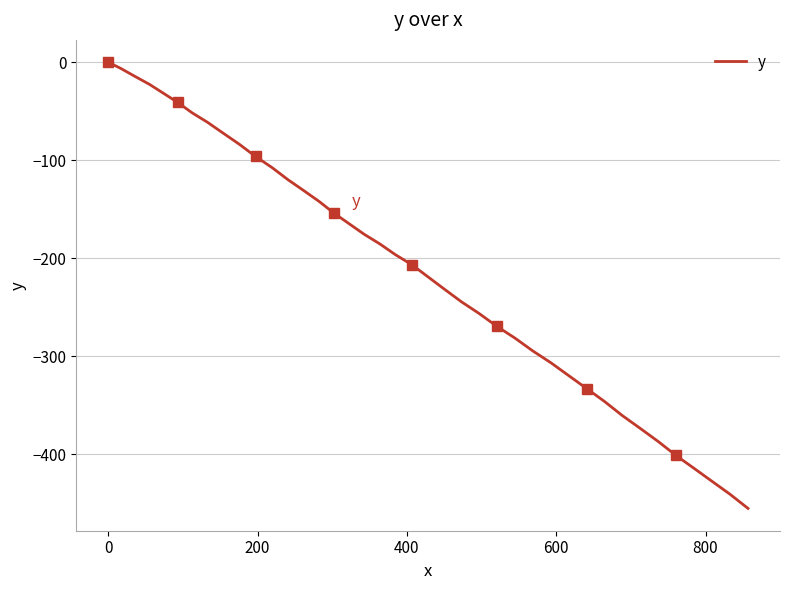

How many lines are shown in the chart?

1